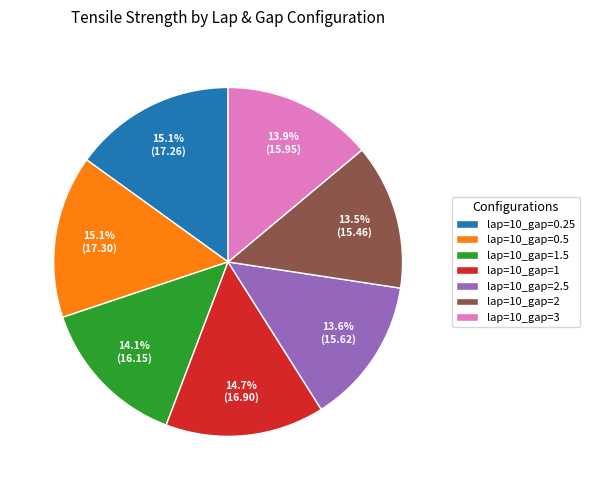

What is the ratio of the value at lap=10_gap=3 to the value at lap=10_gap=0.5?

0.9